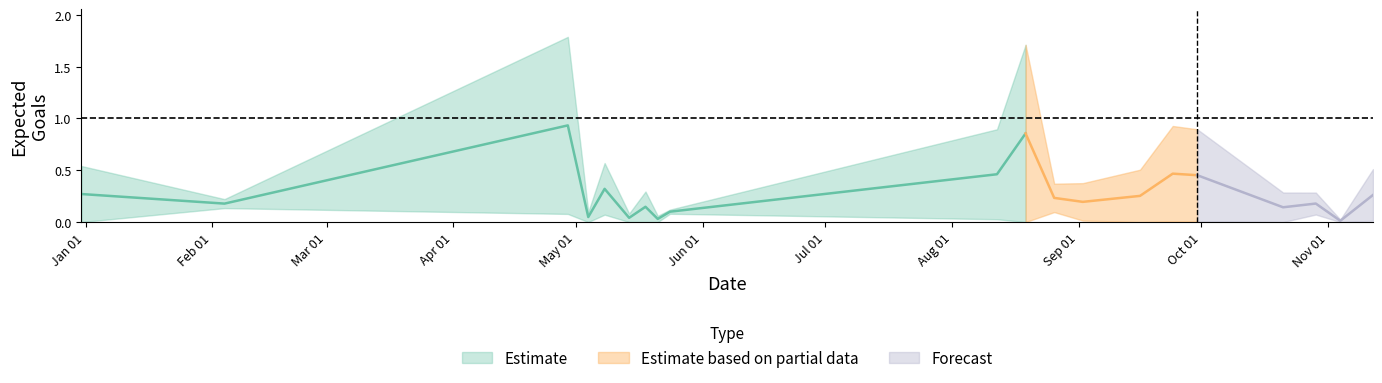

Is this an area chart (filled region under the line)?

No